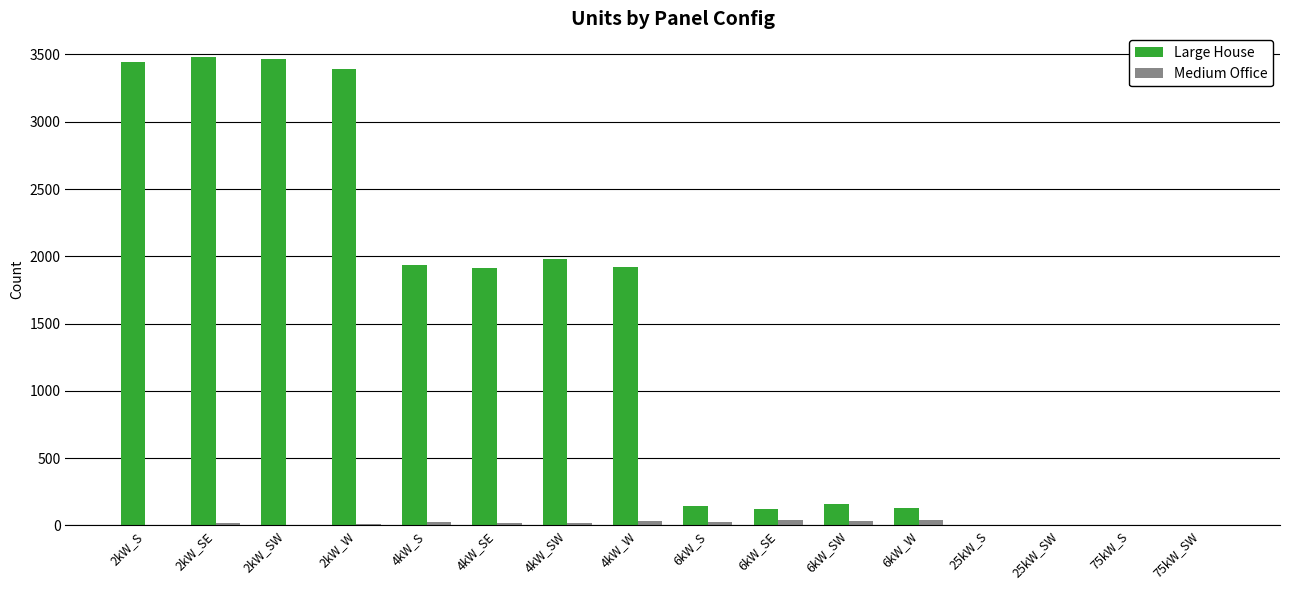

What is the spread (max minus min) of values at 4kW_S?

1916